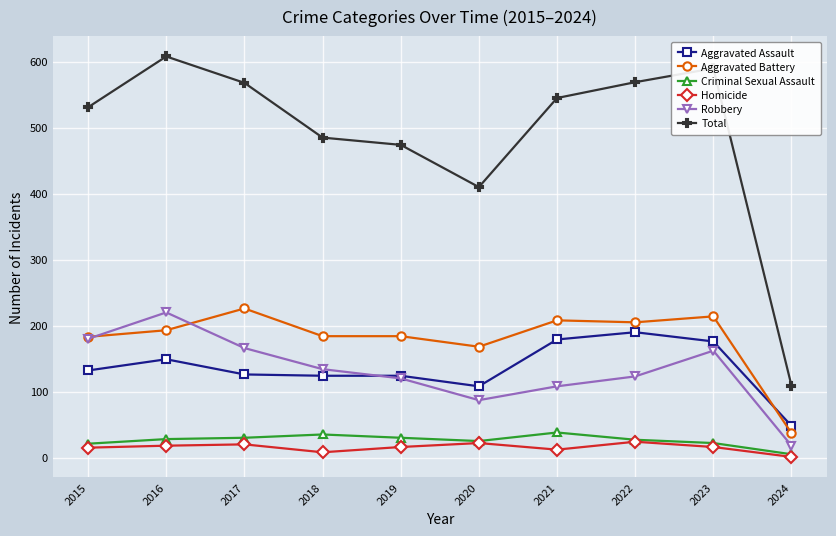

What is the total value across all series at 2022?

1138